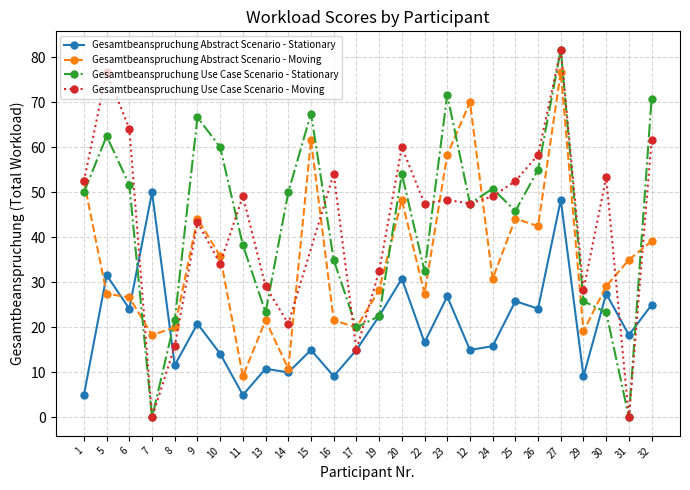

What position from the right is 1?

26